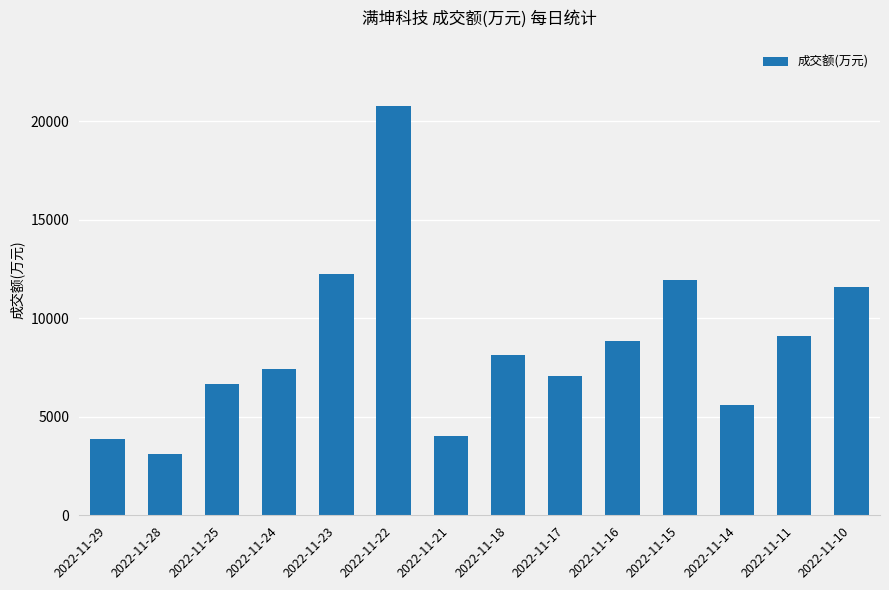

Which category has the lowest value across all series?

2022-11-28